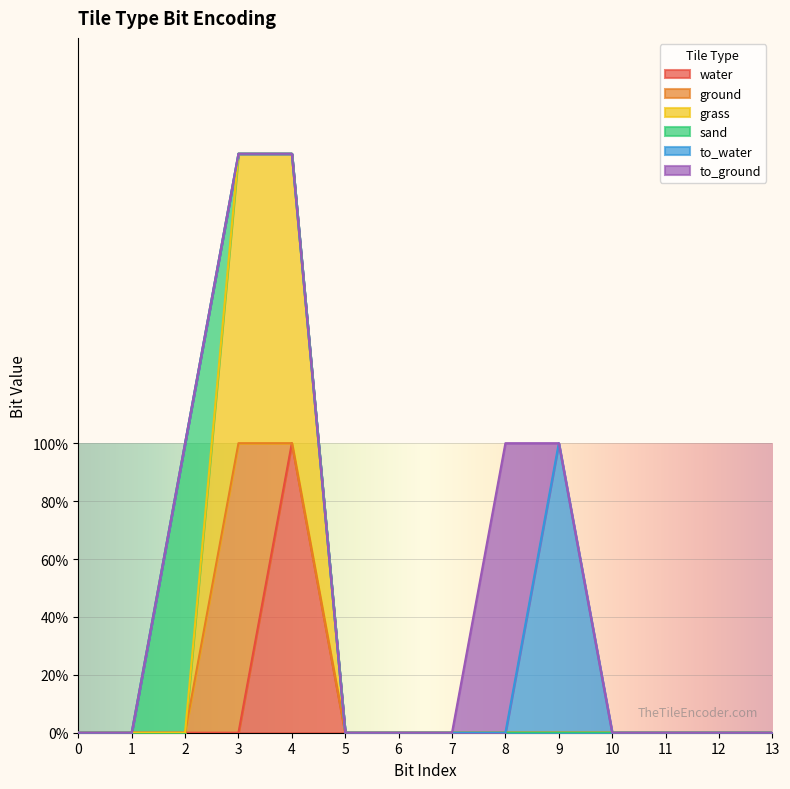

What are all the series names shown in the legend?

water, ground, grass, sand, to_water, to_ground